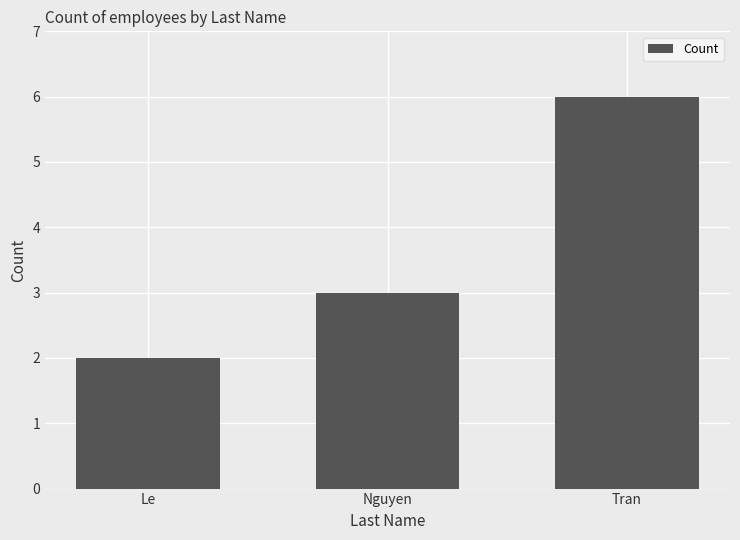

List the labels in order of value, largest first.

Tran, Nguyen, Le